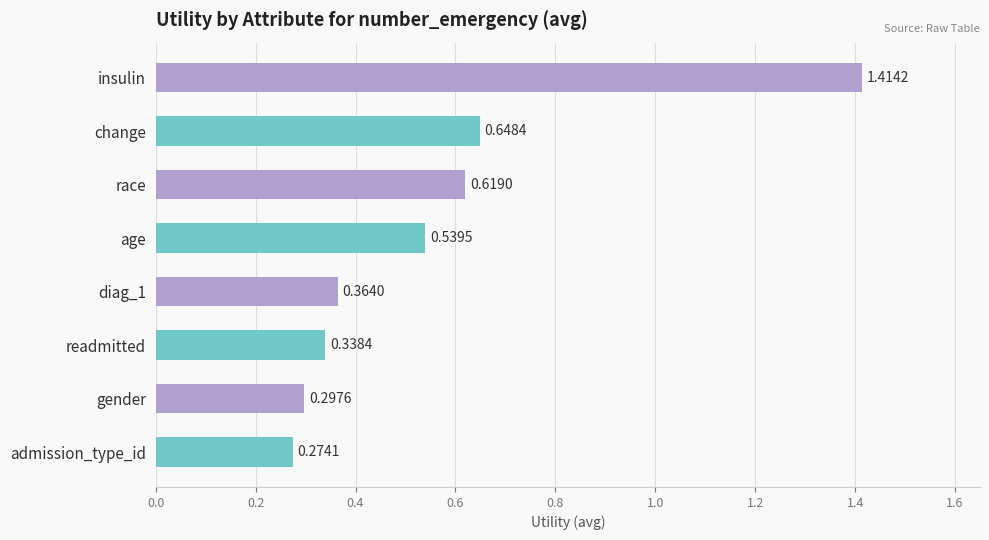

Which has a higher value, diag_1 or age?

age